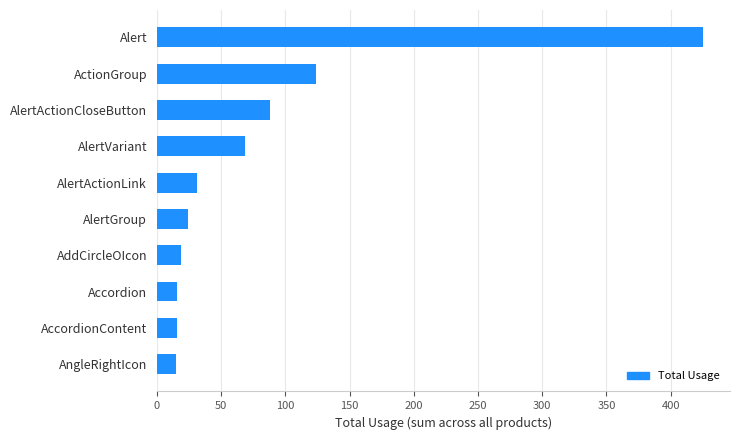

What is the sum of all values?

827